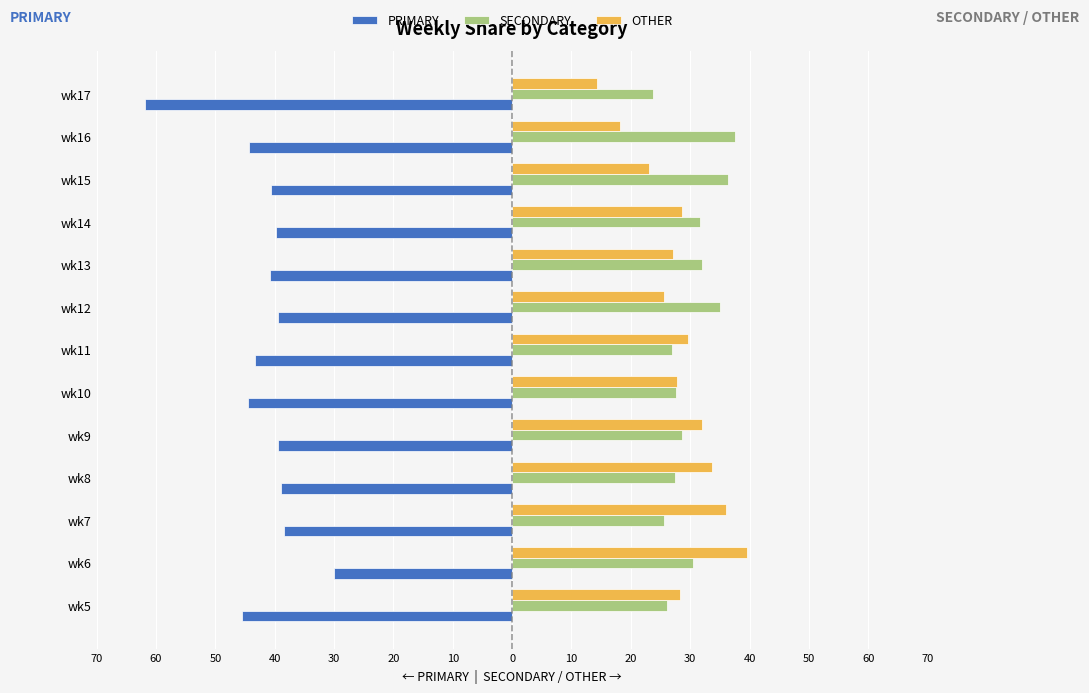

What are all the series names shown in the legend?

PRIMARY, SECONDARY, OTHER